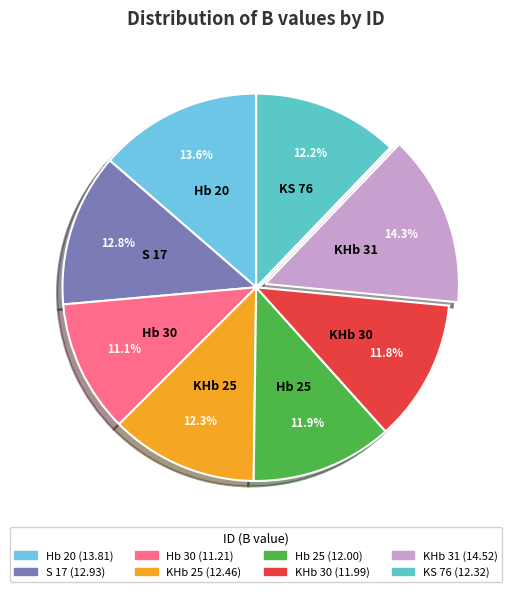

Does Hb 20 represent more than half of the total?

No